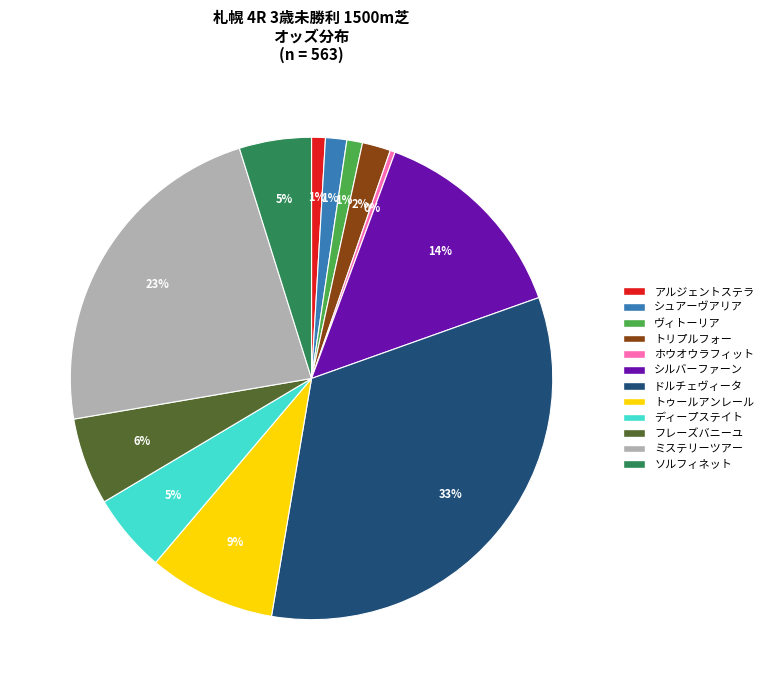

Between ミステリーツアー and ディープステイト, which is larger?

ミステリーツアー